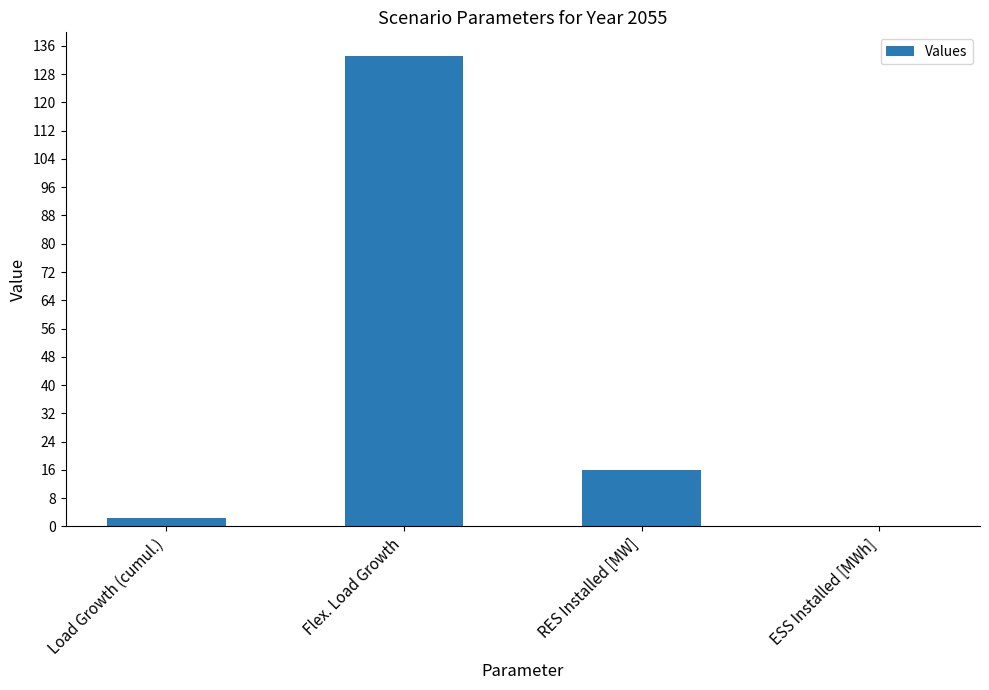

What is the difference between the values at Load Growth (cumul.) and Flex. Load Growth?

130.8